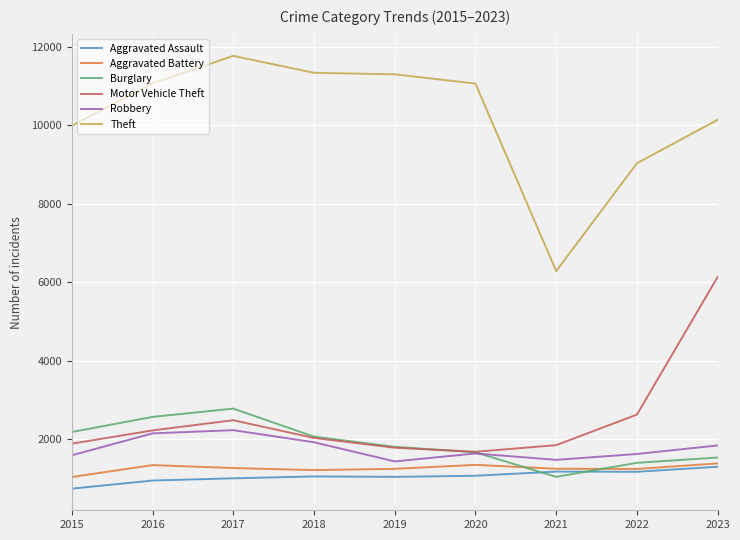

What is the difference between the maximum and minimum values in the Motor Vehicle Theft series?

4449